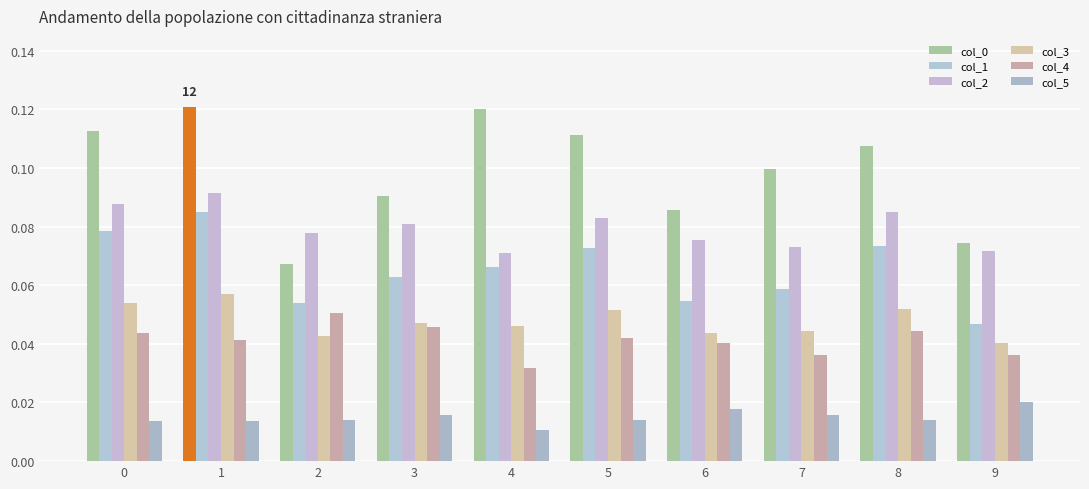

Count the col_1 values in the range 0 to 1.

10